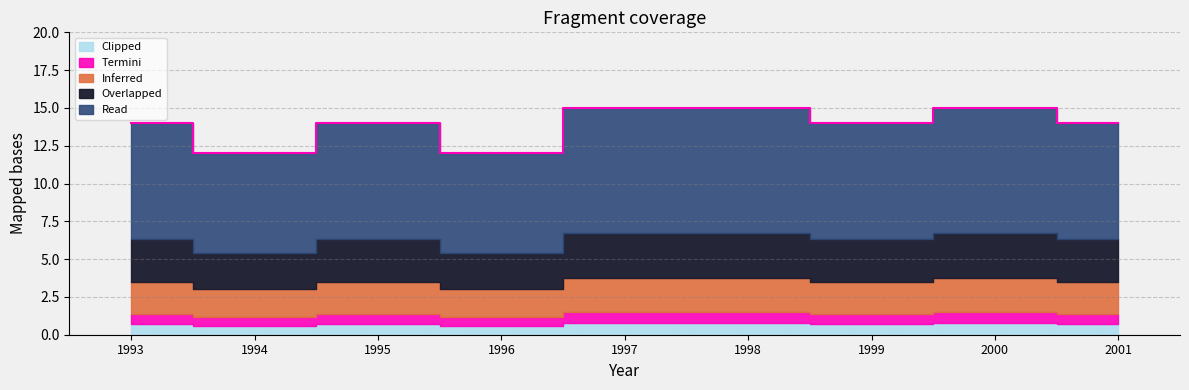

Which category has the highest value across all series?

1997